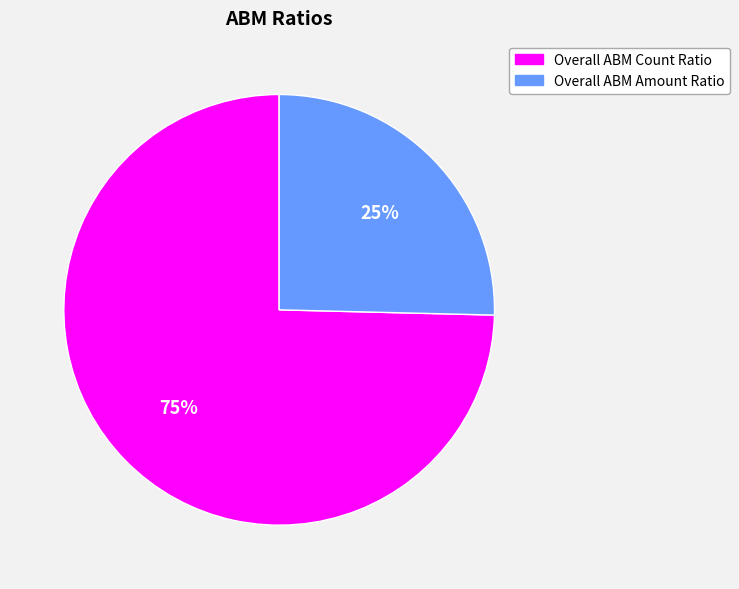

Rank the categories by value from lowest to highest.

Overall ABM Amount Ratio, Overall ABM Count Ratio